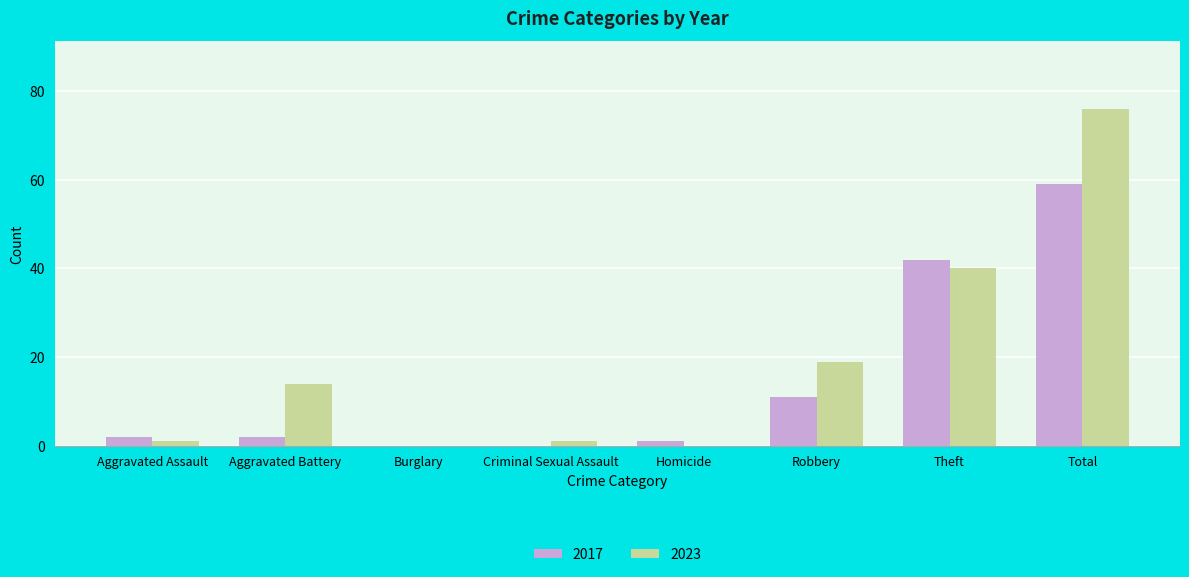

Which category has the highest value in the 2023 series?

Total